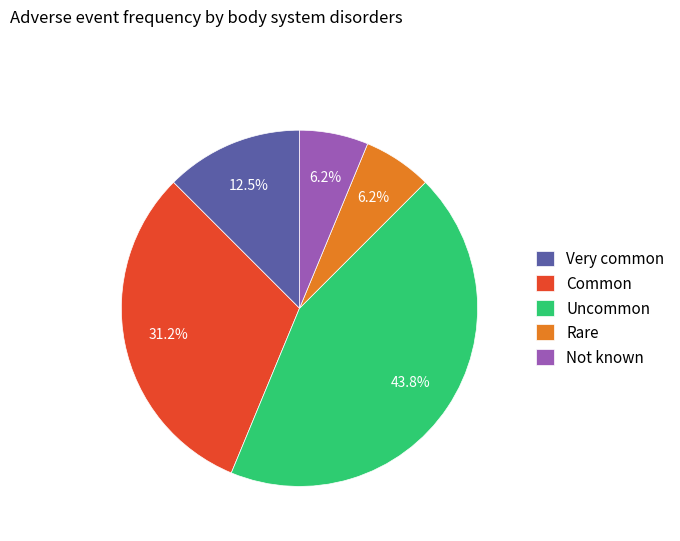

The Rare slice represents 1% of the pie. True or false?

False